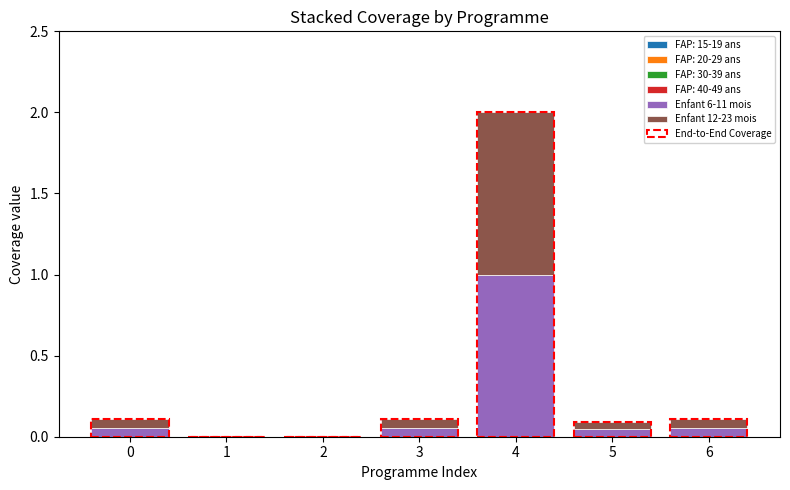

At which label does Enfant 6-11 mois reach its peak?

4